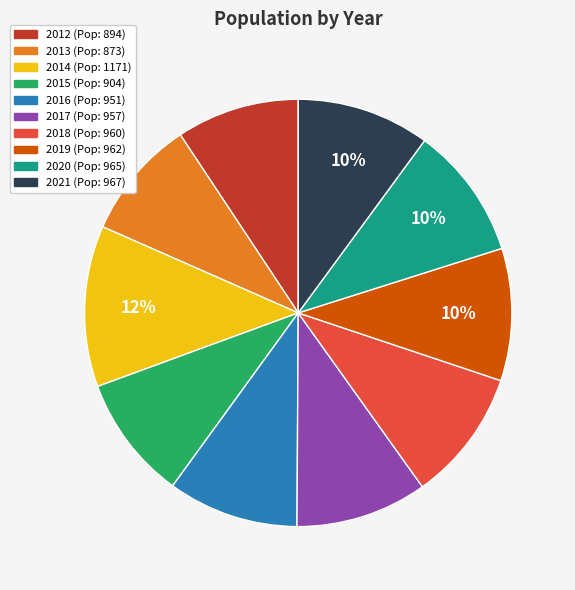

What percentage is the 2021 slice, to the nearest percent?

10%